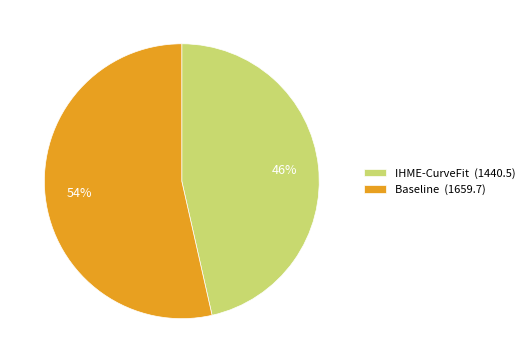

Which has a higher value, IHME-CurveFit or Baseline?

Baseline